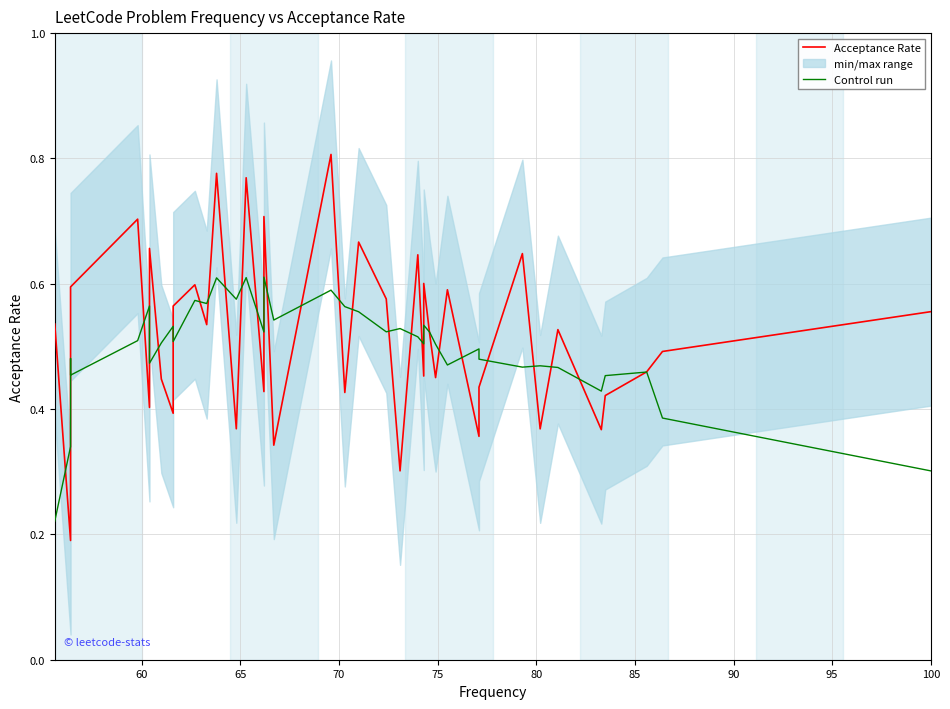

List the series in order of their overall mean, highest first.

Acceptance Rate, Control run